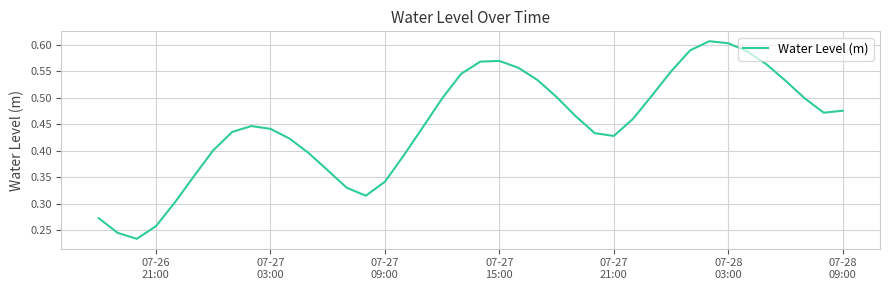

Is this an area chart (filled region under the line)?

No